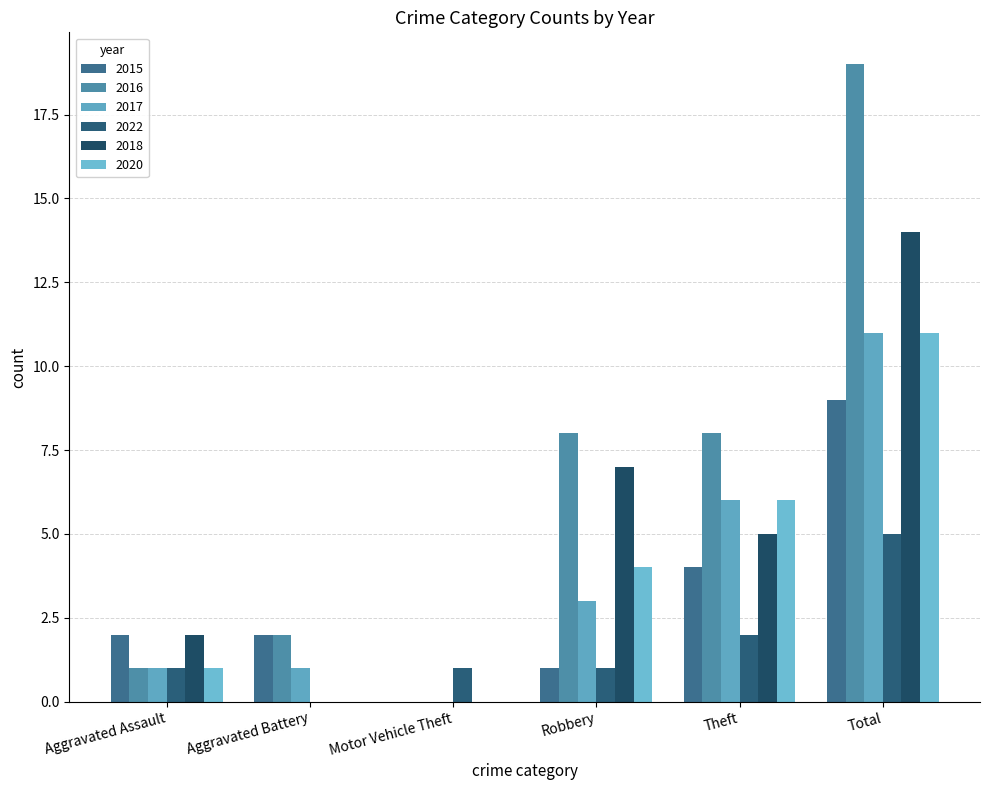

At which category is the sum across all series the highest?

Total